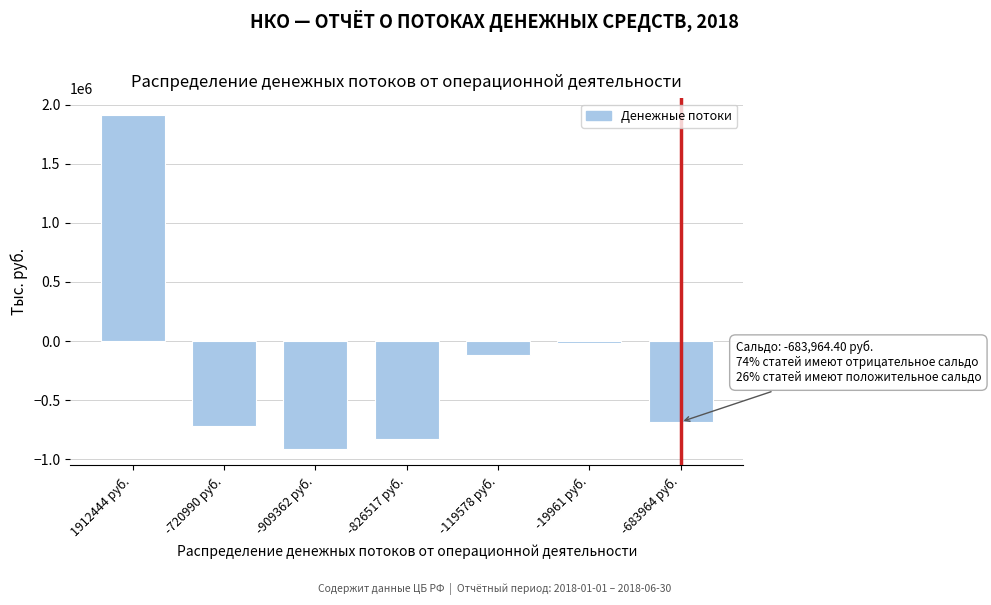

What is the change in value from -826517 руб. to -683964 руб.?

+142552.6